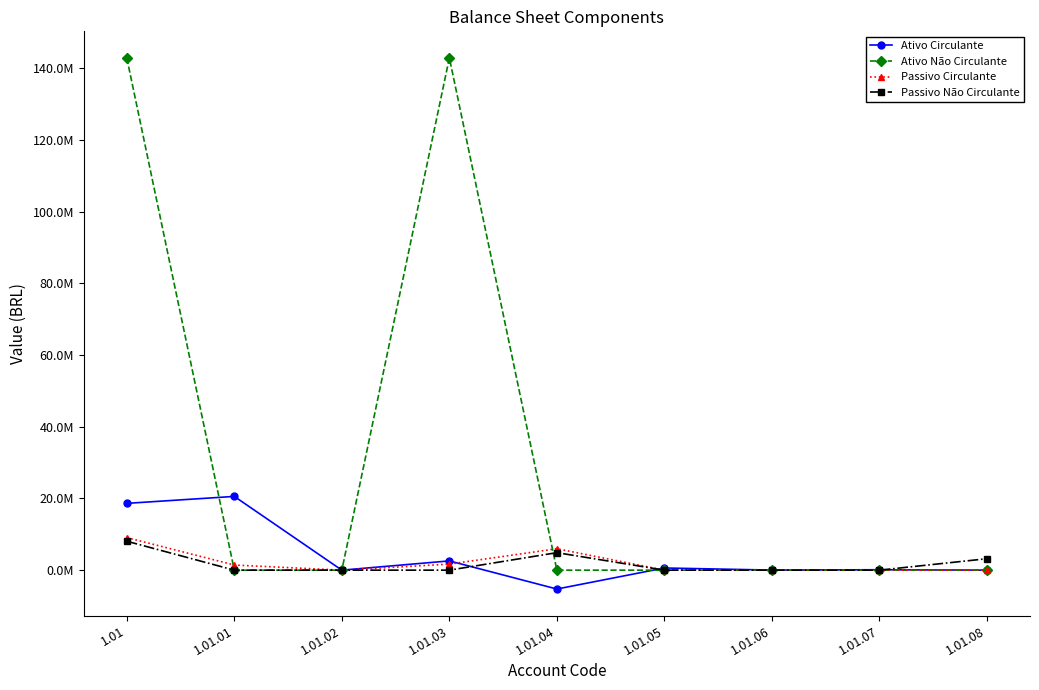

True or false: Passivo Não Circulante and Passivo Circulante intersect in this chart.

False